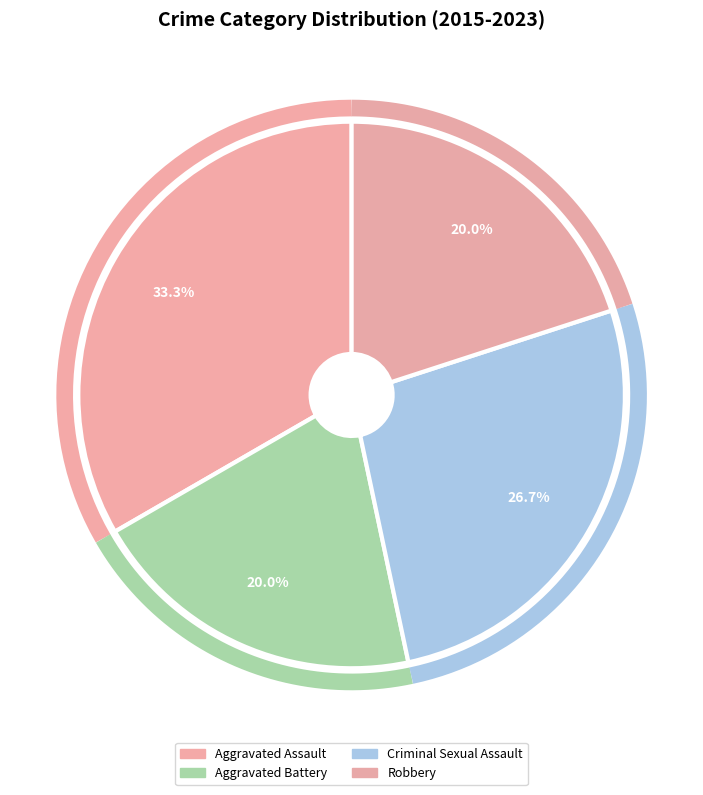

Is there any slice that represents more than half of the pie?

No